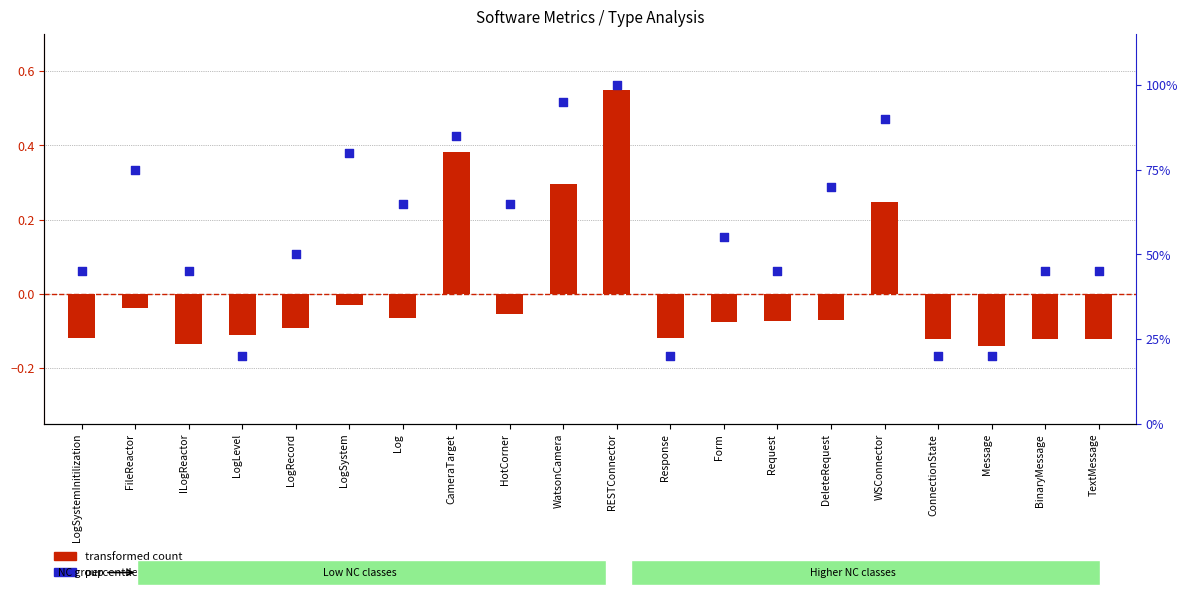

What is the change in value from LogLevel to HotCorner?

+45.0